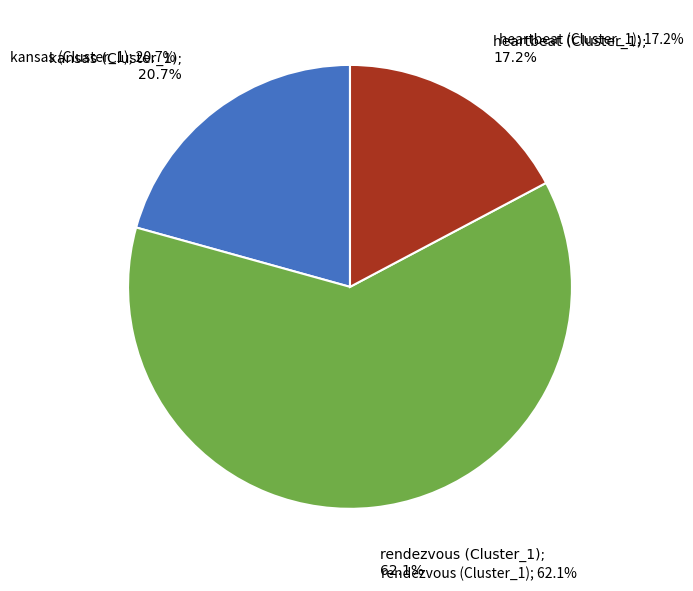

What portion of the pie excludes kansas (Cluster_1)?

79.3%